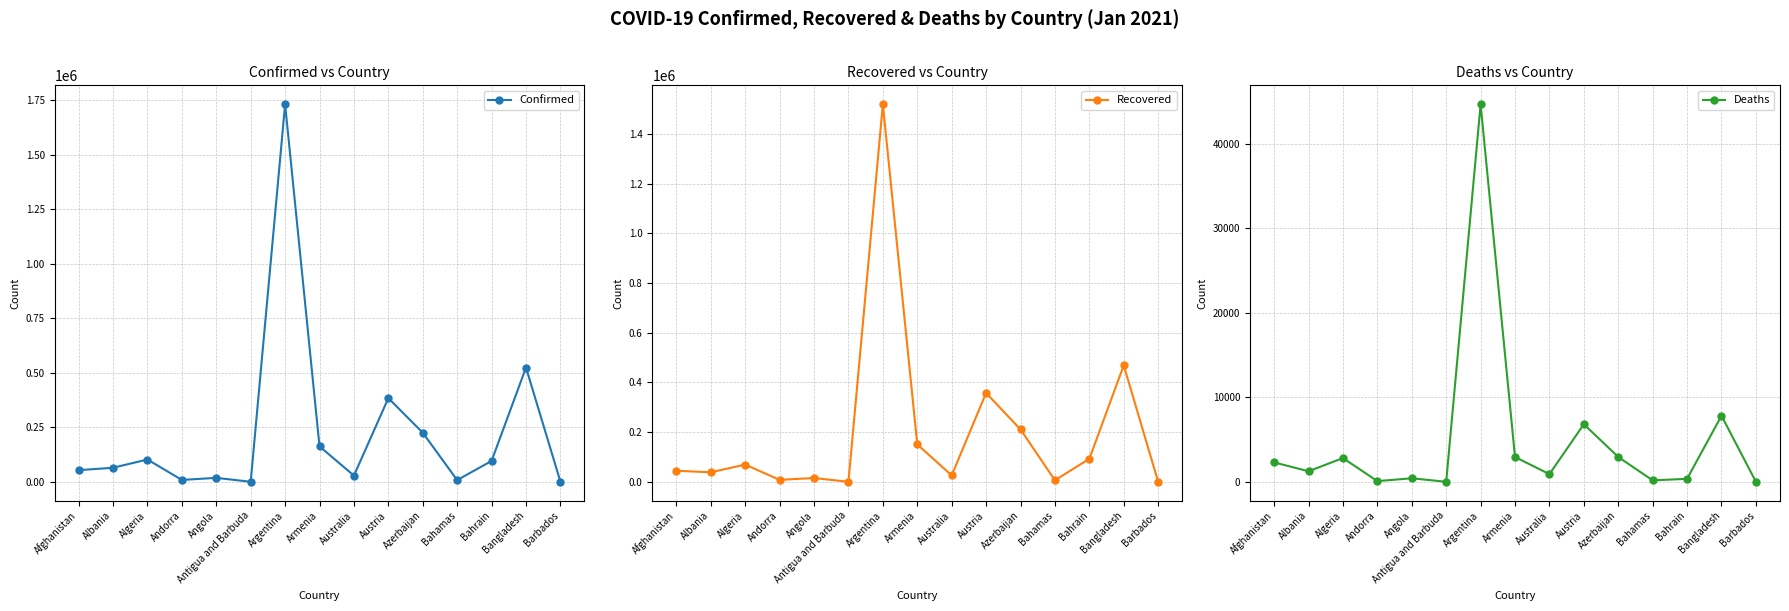

At which label does Deaths first exceed 1252?

Afghanistan